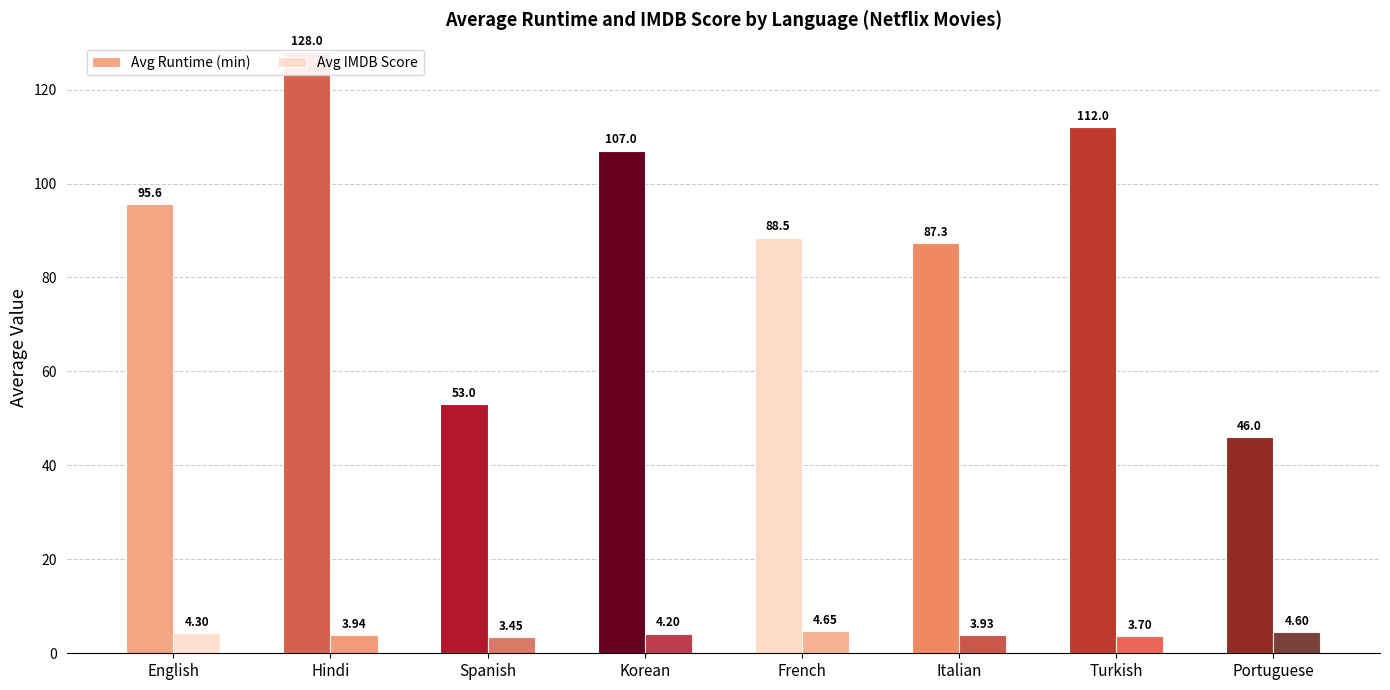

What is the label of the 8th bar from the left?

Portuguese